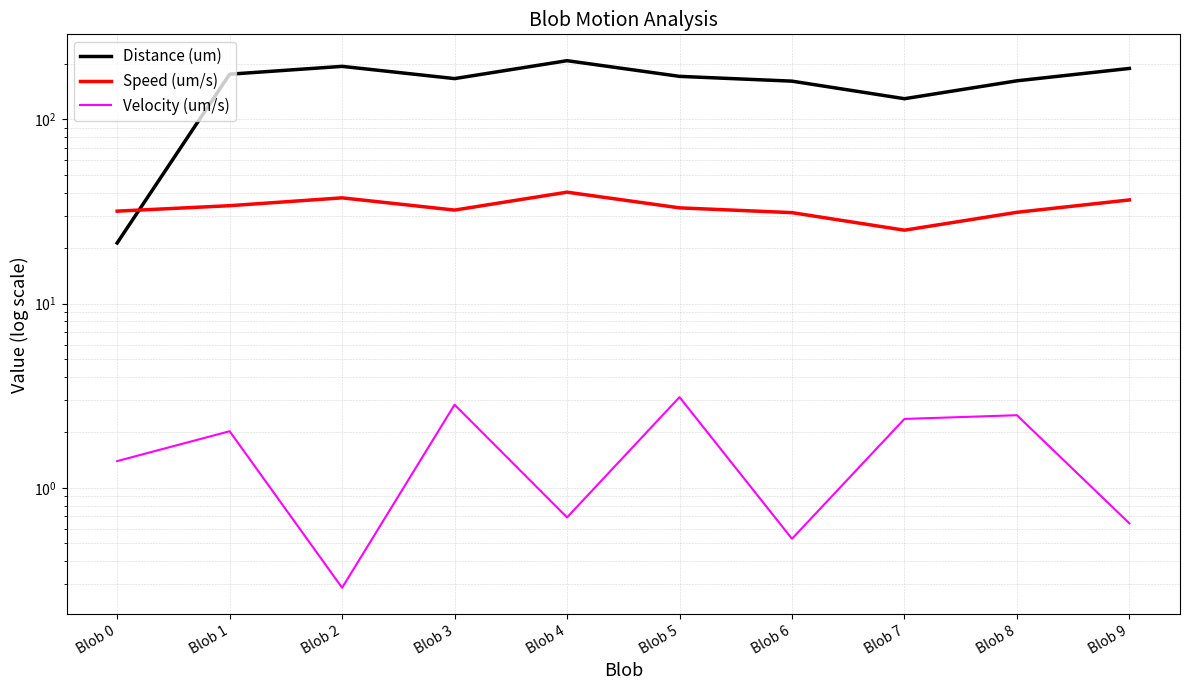

In Speed (um/s), how many points are lower than both neighbors (excluding endpoints)?

2